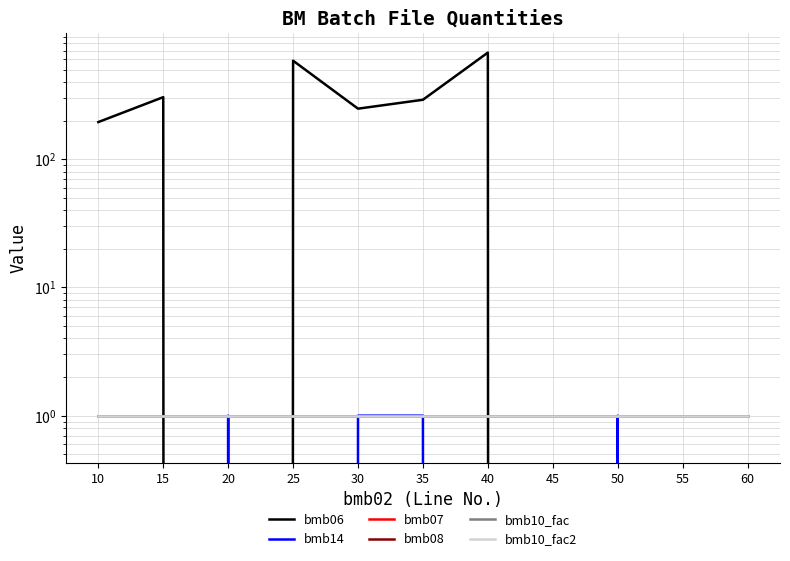

Reading left to right, transcribe all the data shown in this chart.

bmb06: 10=195.0	15=305.0	20=0.0	25=587.0	30=248.0	35=291.0	40=679.0	45=0.0	50=0.6	55=0.0	60=0.0
bmb14: 10=0.0	15=0.0	20=1.0	25=0.0	30=1.0	35=1.0	40=0.0	45=0.0	50=1.0	55=0.0	60=0.0
bmb07: 10=1.0	15=1.0	20=1.0	25=1.0	30=1.0	35=1.0	40=1.0	45=1.0	50=1.0	55=1.0	60=1.0
bmb08: 10=0.0	15=0.0	20=0.0	25=0.0	30=0.0	35=0.0	40=0.0	45=0.0	50=0.0	55=0.0	60=0.0
bmb10_fac: 10=1.0	15=1.0	20=1.0	25=1.0	30=1.0	35=1.0	40=1.0	45=1.0	50=1.0	55=1.0	60=1.0
bmb10_fac2: 10=1.0	15=1.0	20=1.0	25=1.0	30=1.0	35=1.0	40=1.0	45=1.0	50=1.0	55=1.0	60=1.0